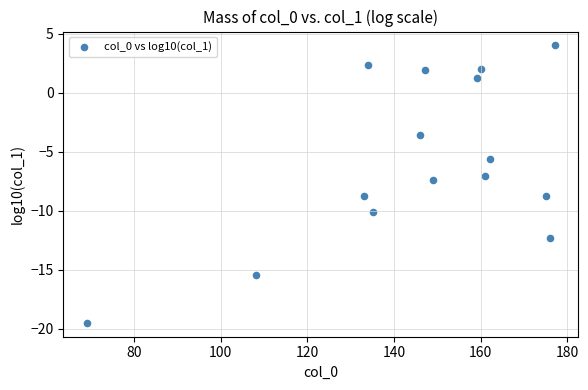

What is the range of X values (max minus min)?

108.0